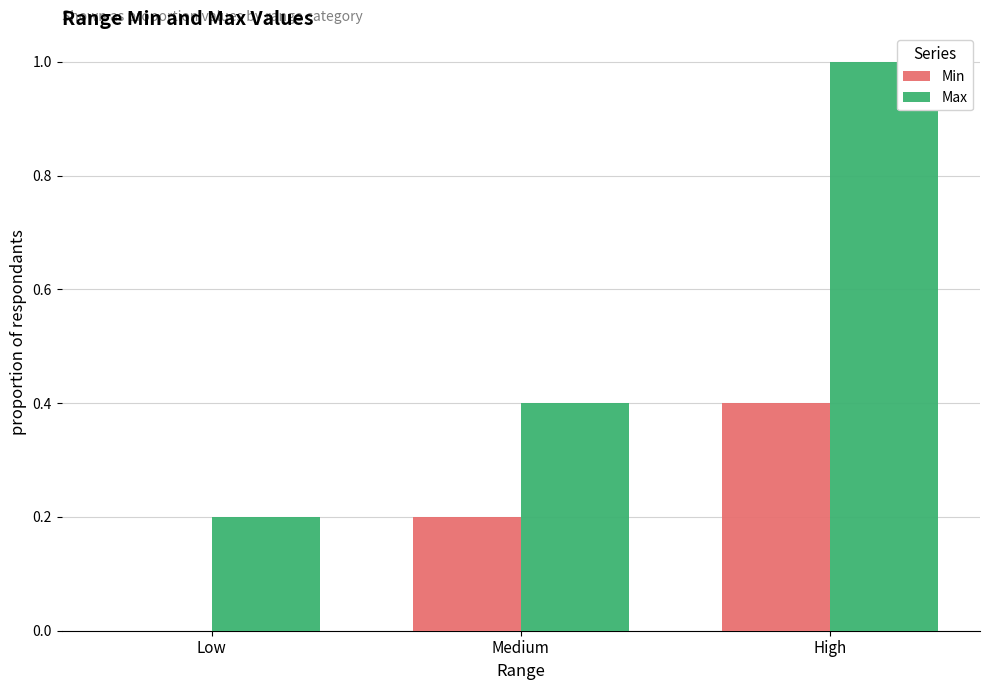

Where is Max nearest to the value 0?

Low